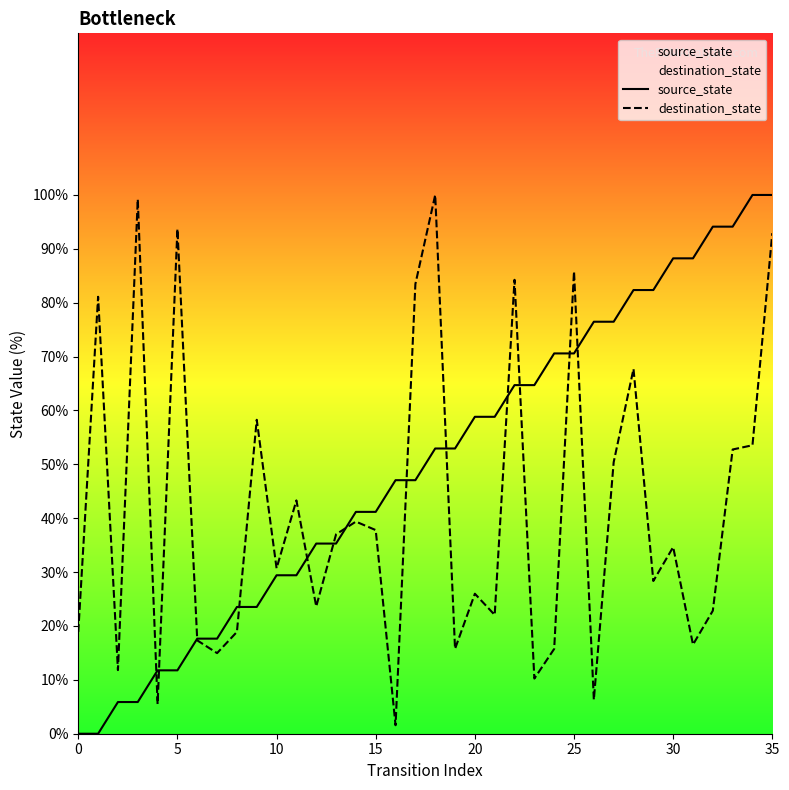

Which series contains the highest Y value?

source_state